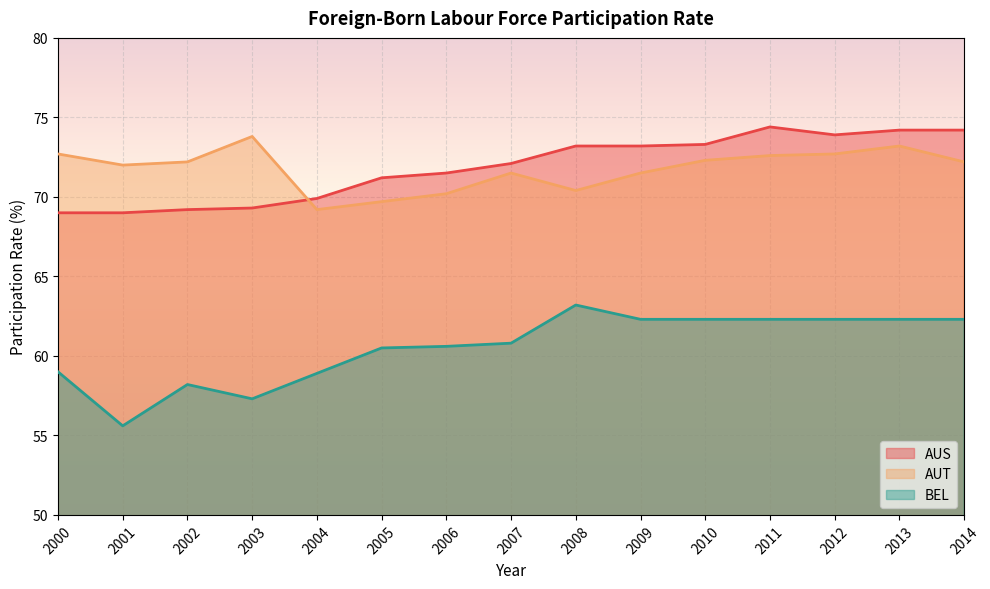

What is the total value across all series at 2002?

199.6